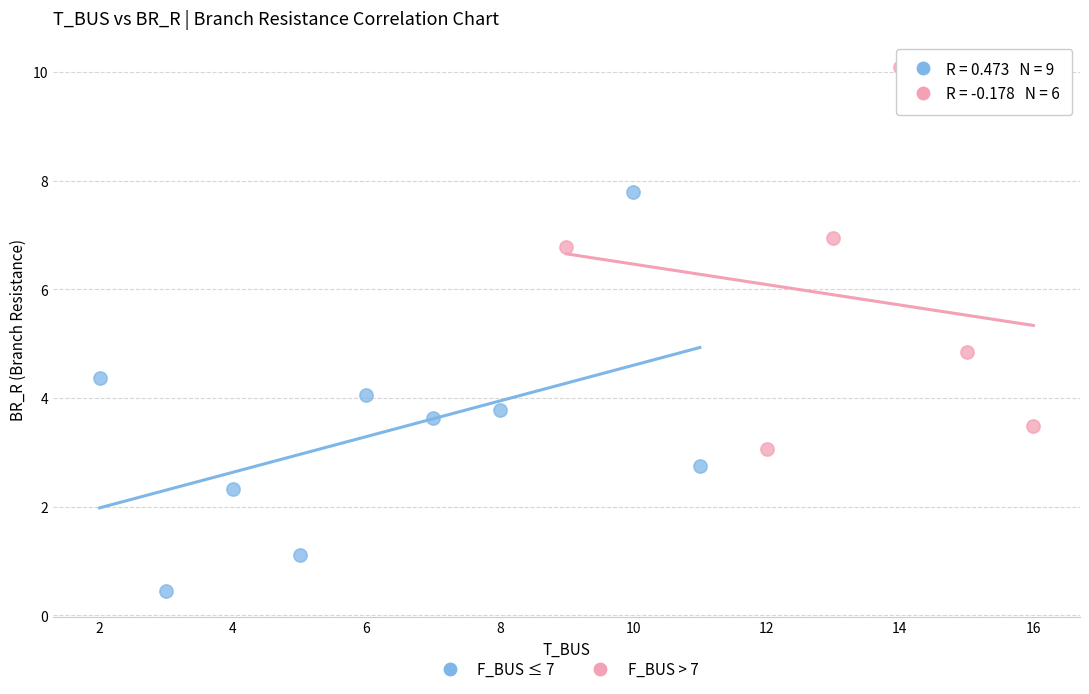

Which series contains the lowest Y value?

F_BUS ≤ 7